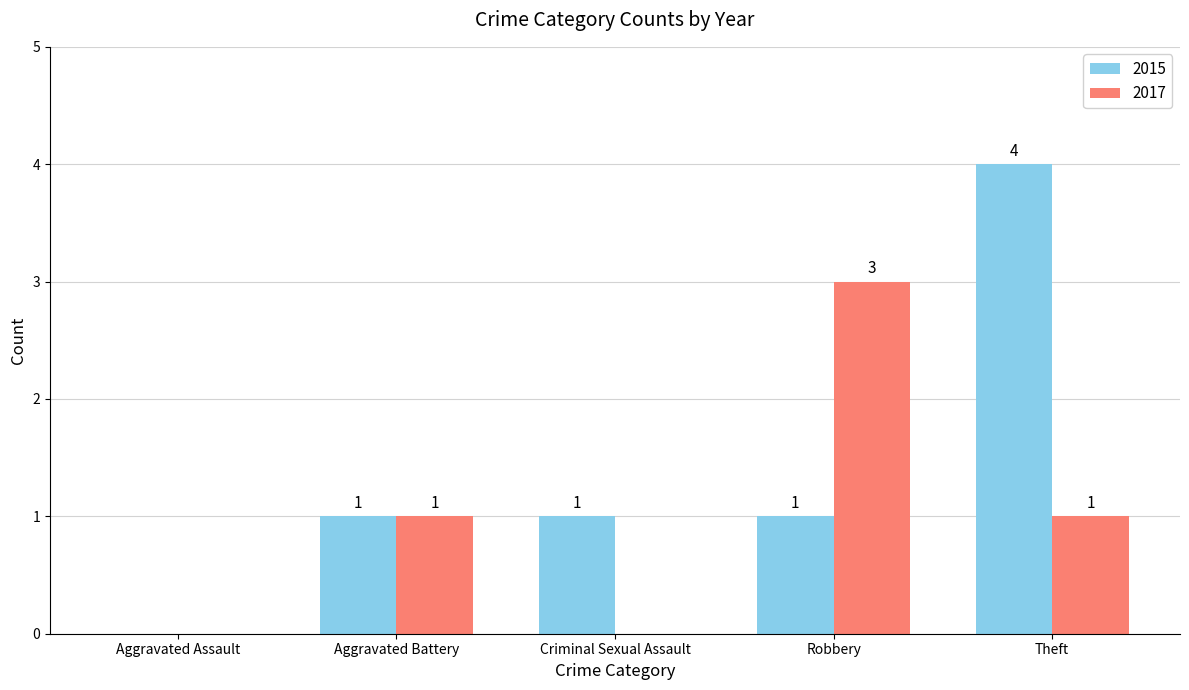

What is the total value across all series at Theft?

5